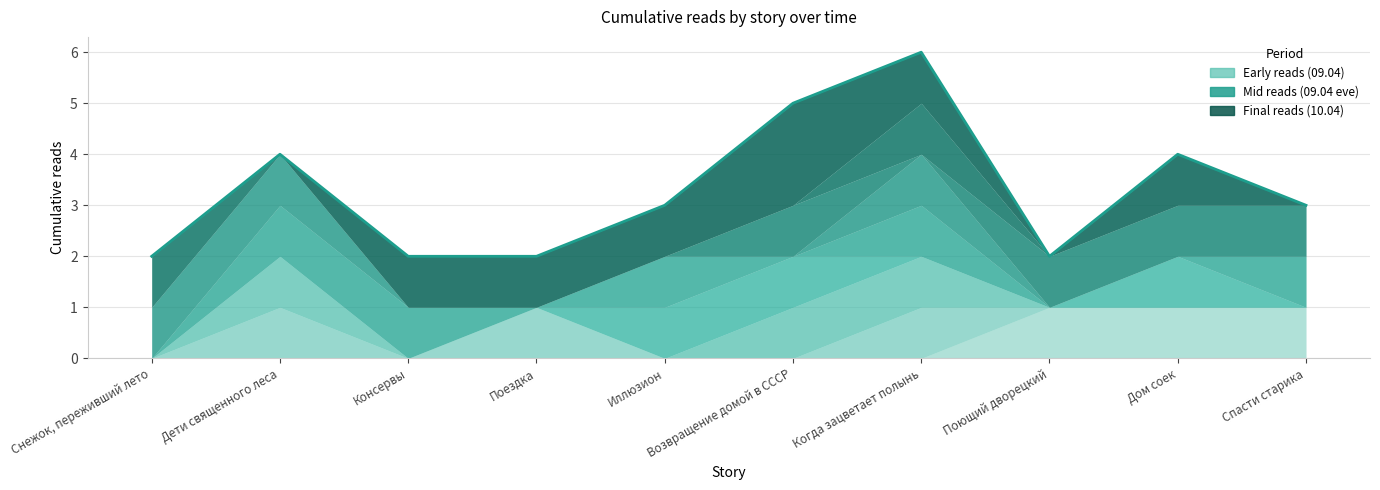

List the labels in order of value, largest first.

Когда зацветает полынь, Возвращение домой в СССР, Дети священного леса, Дом соек, Иллюзион, Спасти старика, Снежок, переживший лето, Консервы, Поездка, Поющий дворецкий